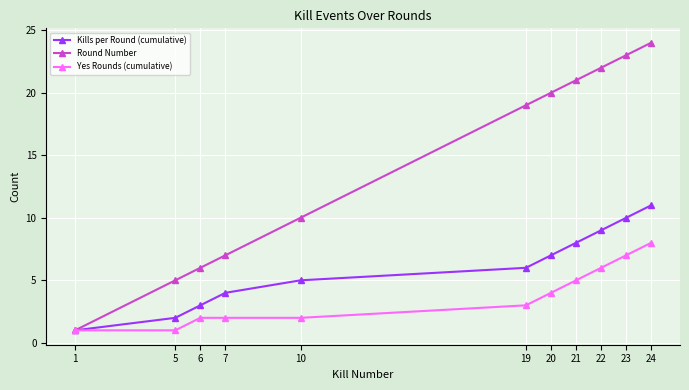

What value does the Yes Rounds (cumulative) series have at 22?

6